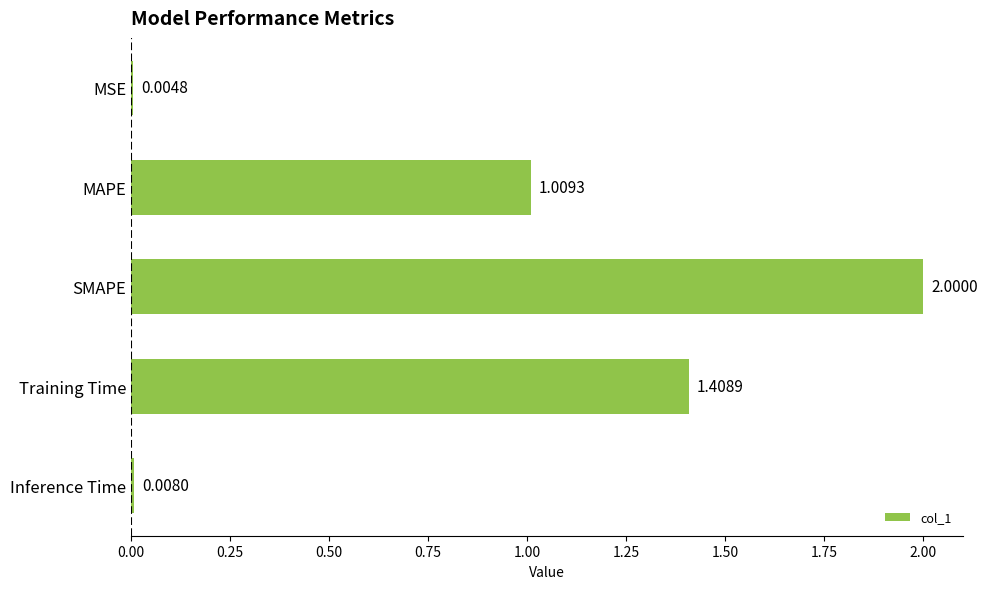

Between SMAPE and MSE, which is larger?

SMAPE